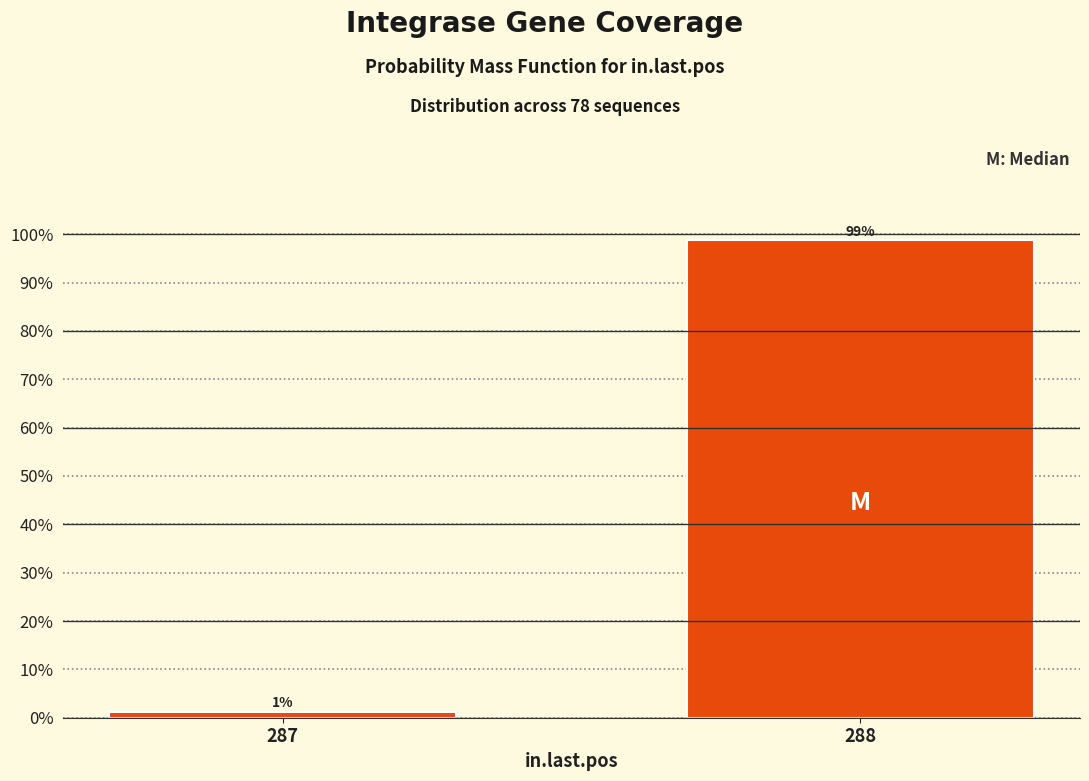

At which label is the value closest to 50?

287